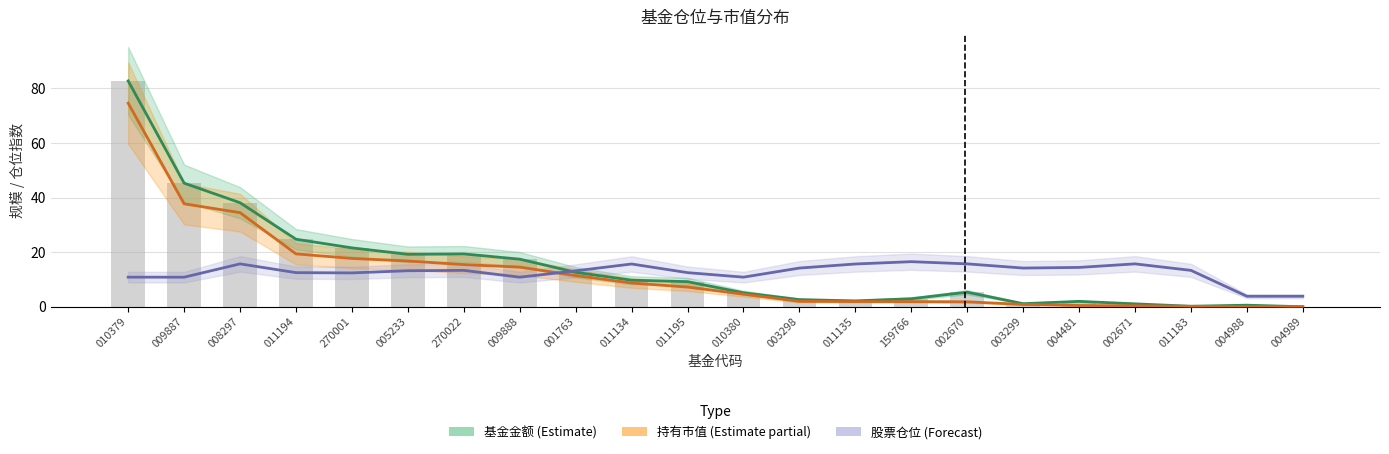

What is the difference between the maximum and minimum values in the 基金金额(亿元) series?

82.7